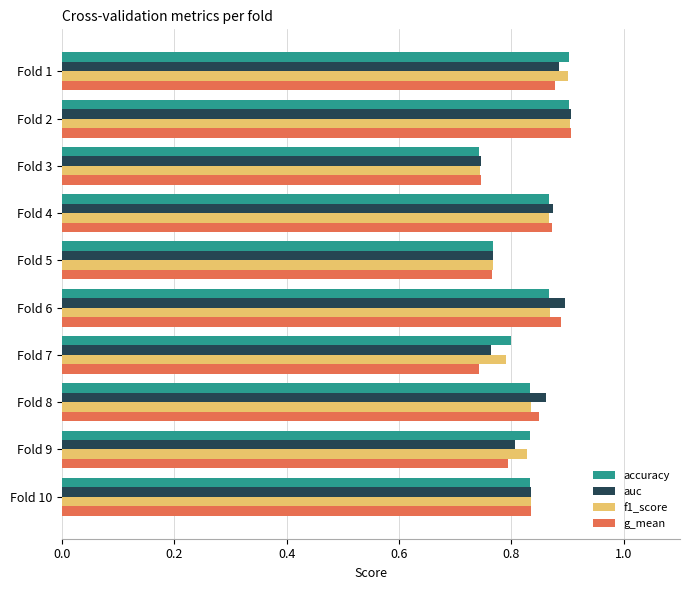

Between Fold 5 and Fold 8, which series saw the biggest shift?

auc